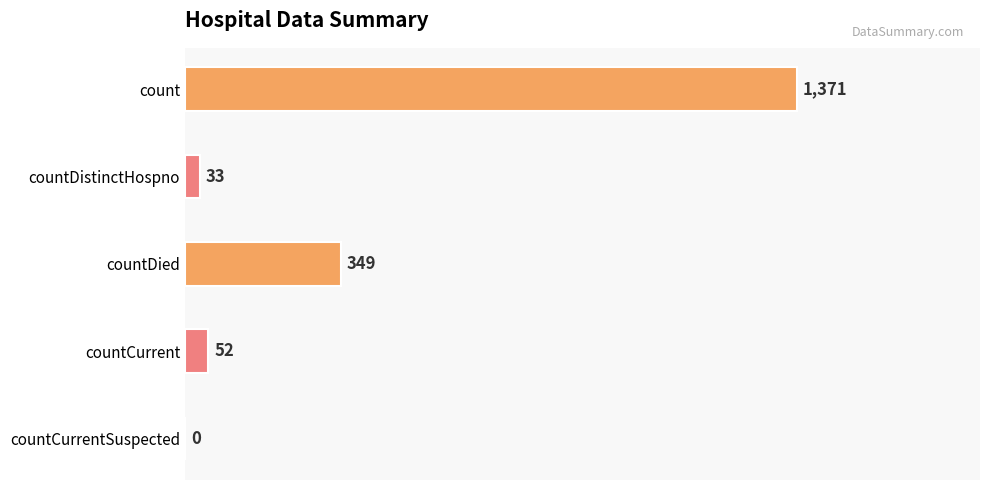

The value at count is 2130. True or false?

False